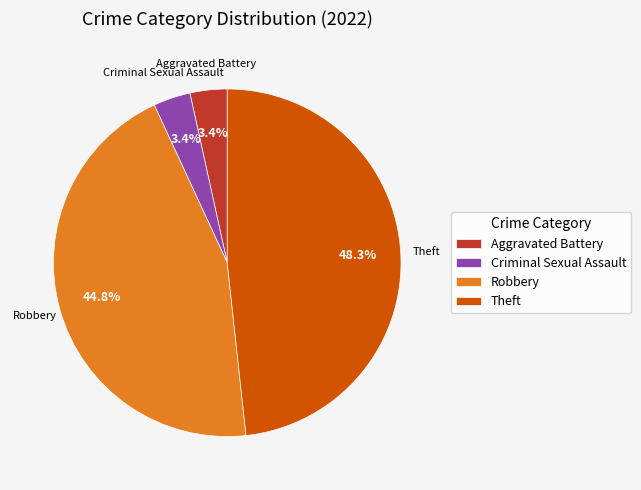

What is the ratio of the value at Criminal Sexual Assault to the value at Aggravated Battery?

1.0